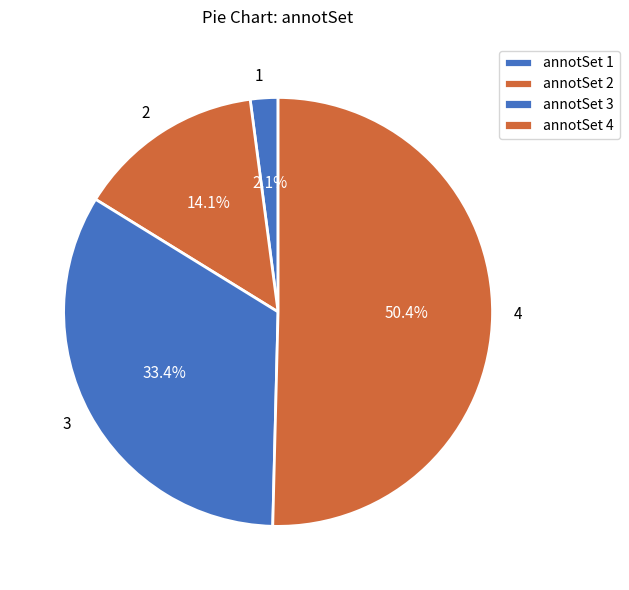

To the nearest percent, what is the difference between the largest and smallest slice percentages?

48%